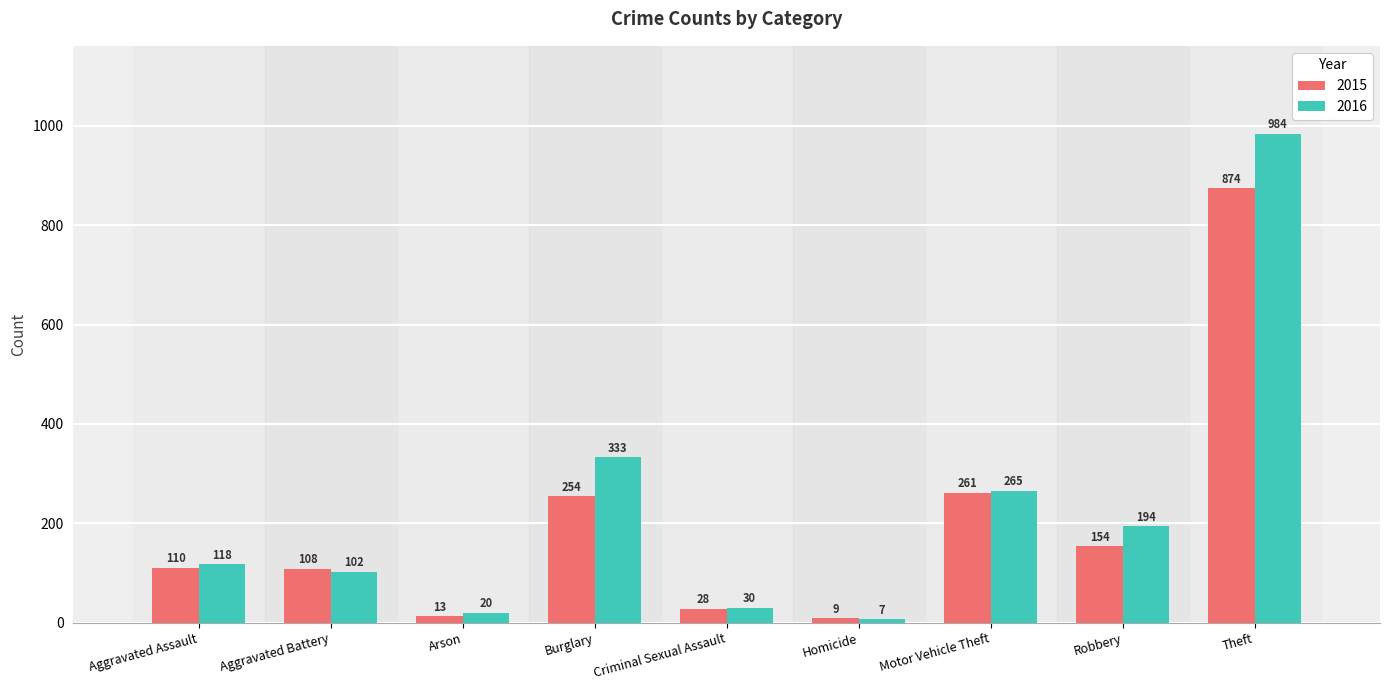

What are all the series names shown in the legend?

2015, 2016